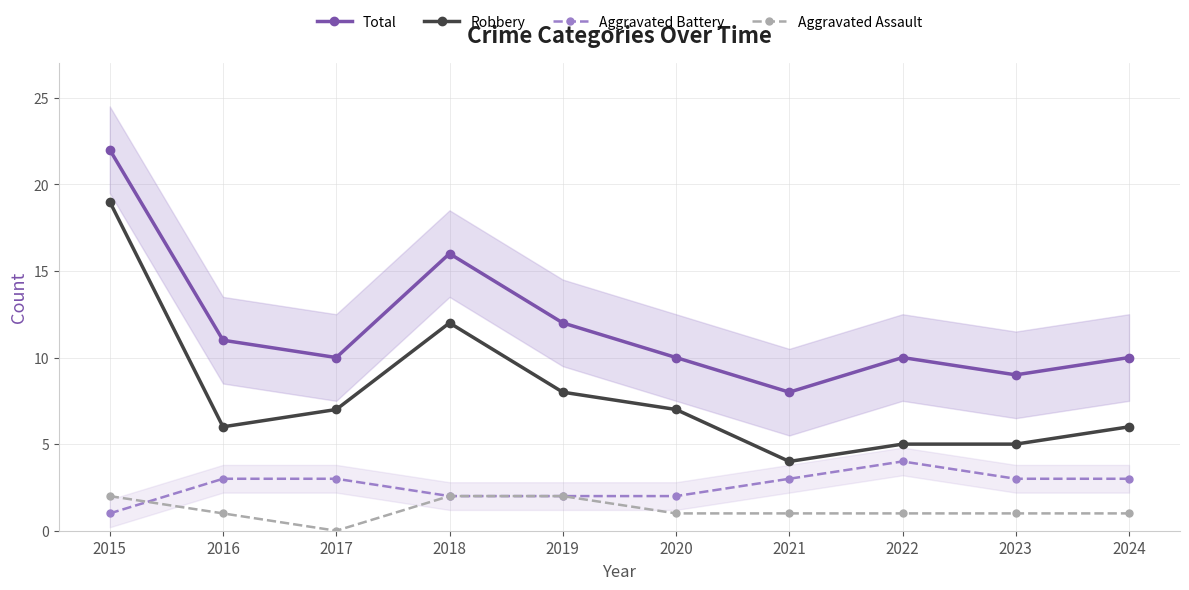

At which label does Aggravated Assault first exceed 1?

2015